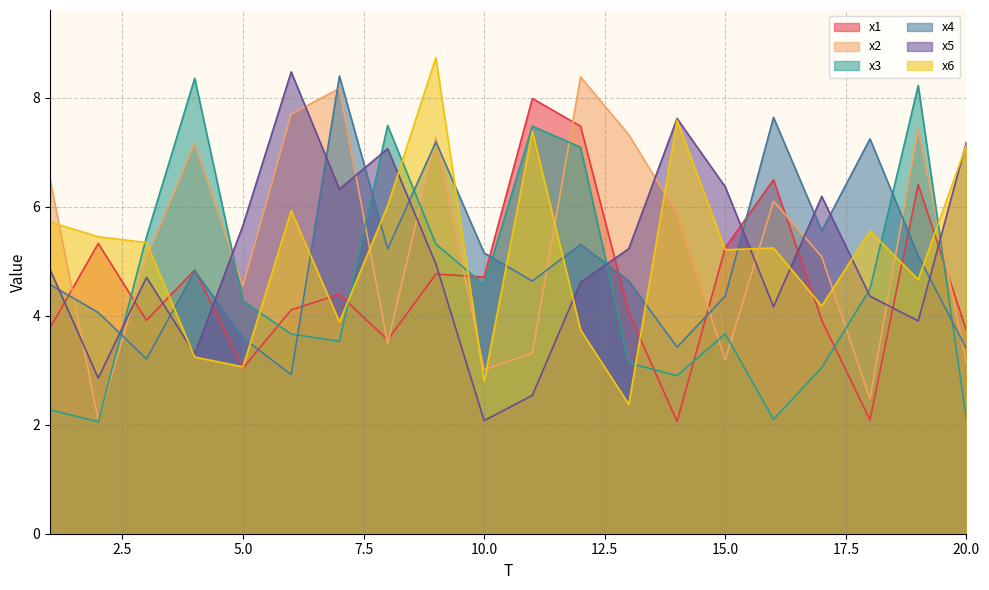

The x1 series shows 6.3 at 4. True or false?

False